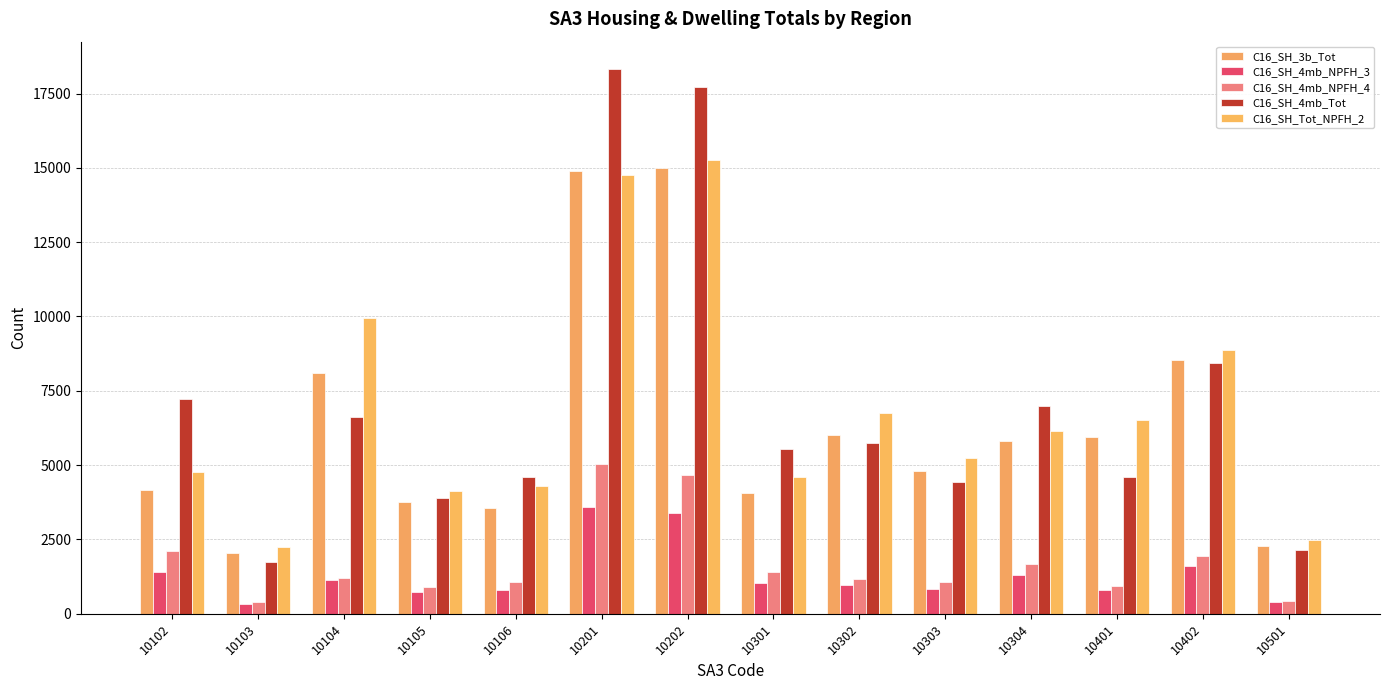

What is the highest value of the C16_SH_4mb_Tot series?

18328